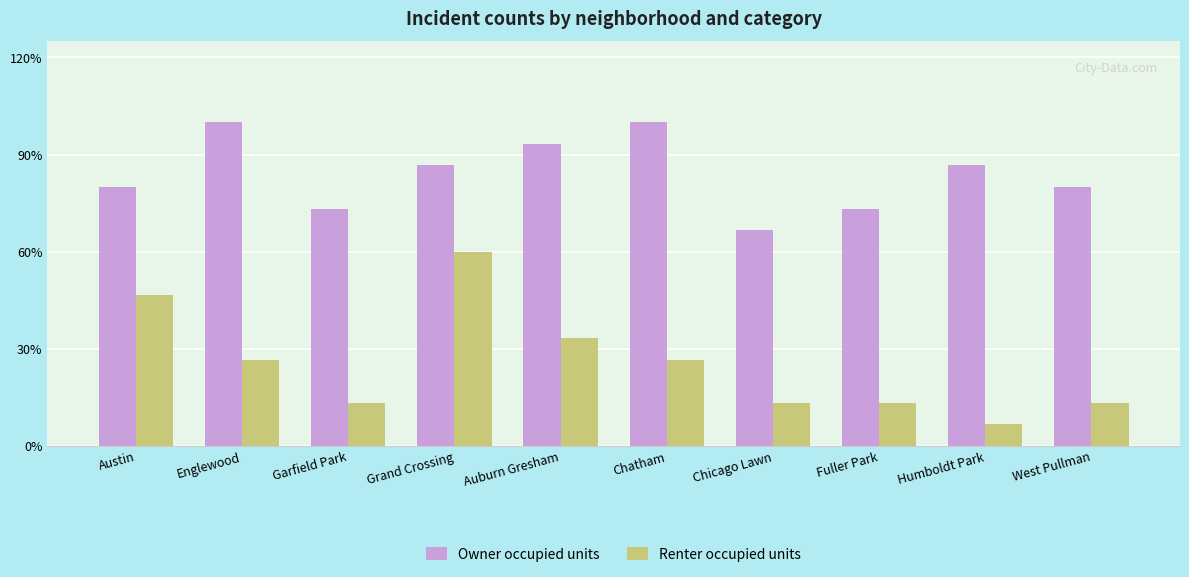

Where is Owner occupied units nearest to the value 12?

Austin